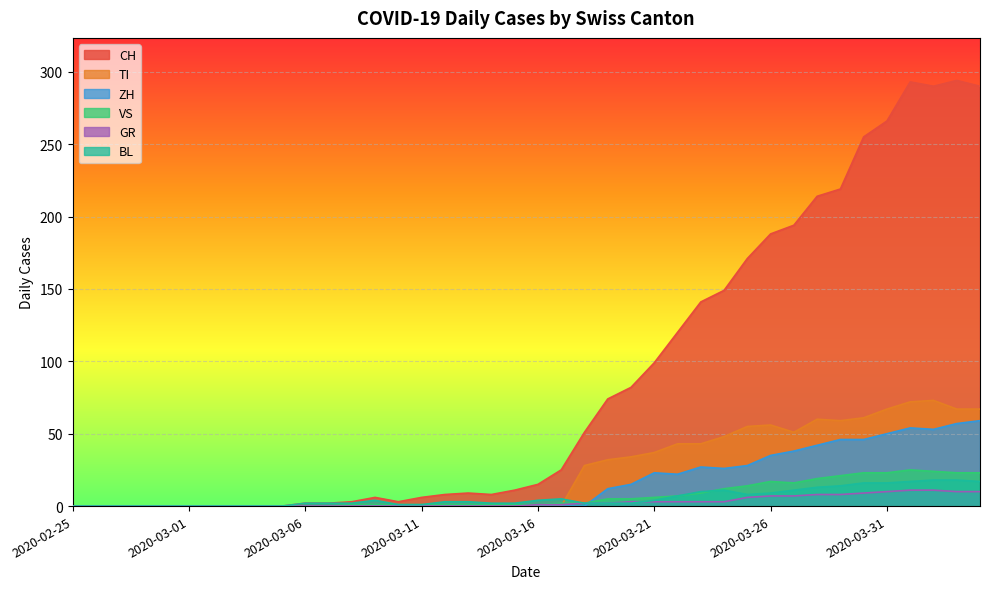

At which category does ZH reach its first local valley?

2020-03-22